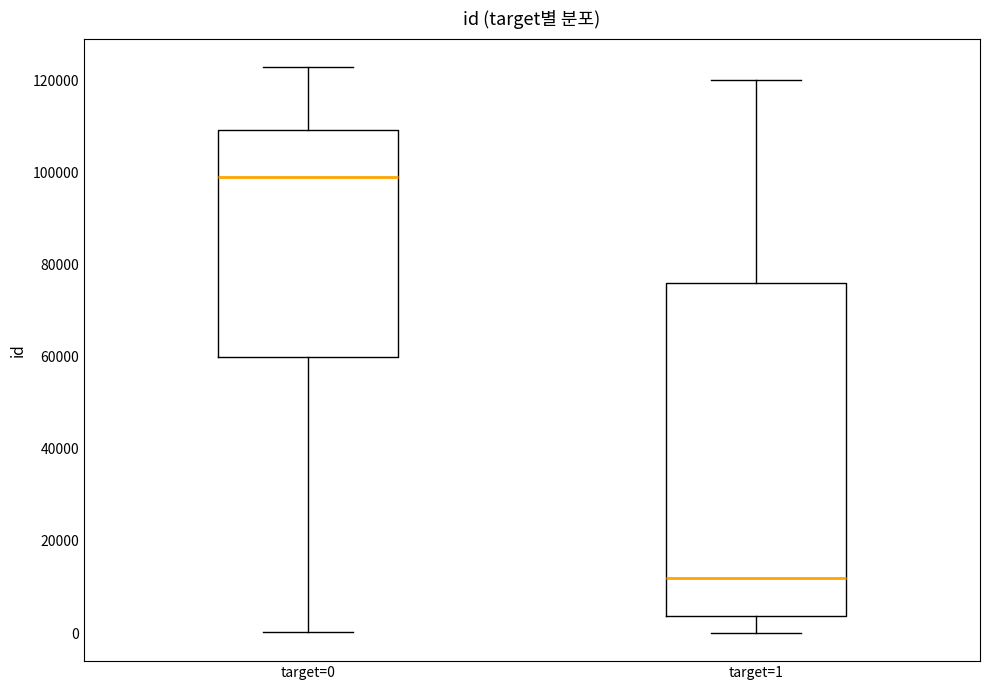

Reading left to right, read every box against the y-axis: the position of its median line, the range the box covers, and the ends of its whiskers. The values are not printed on the chart, so give them approximately, as read against the axis.

target=0: median 100000, box 60000 to 110000, whiskers 0 to 122000
target=1: median 12000, box 4000 to 76000, whiskers 0 to 120000